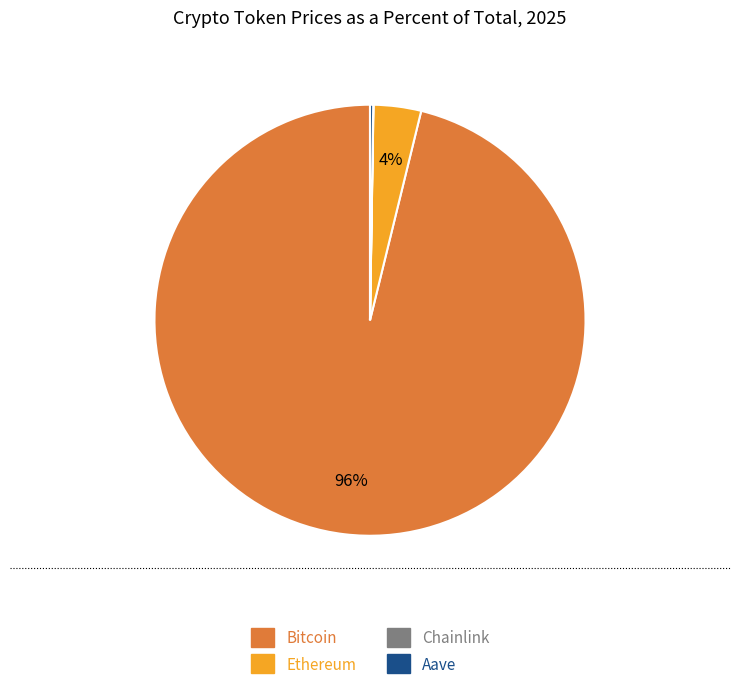

To the nearest percent, what is the average slice percentage?

25%